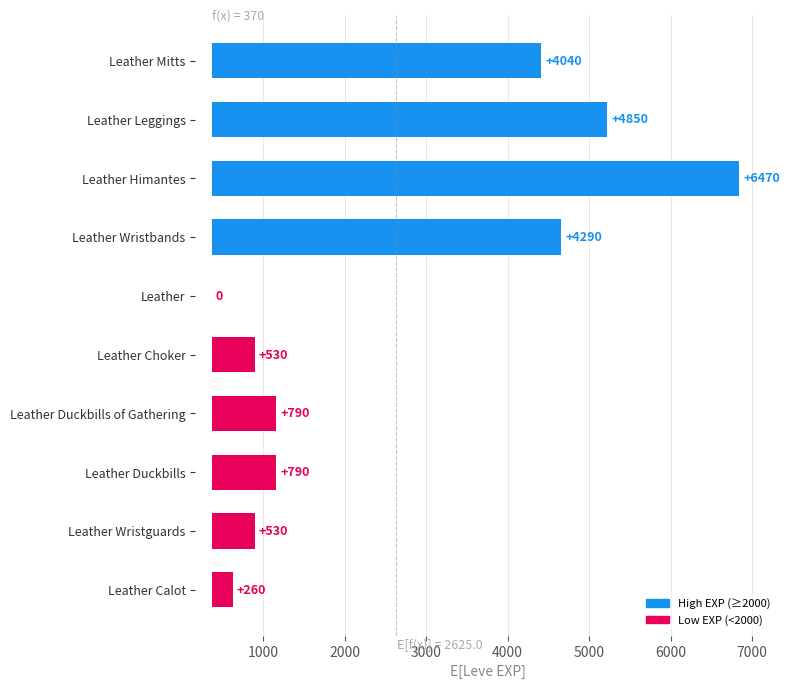

Is it true that the value at Leather Himantes is 11367?

False